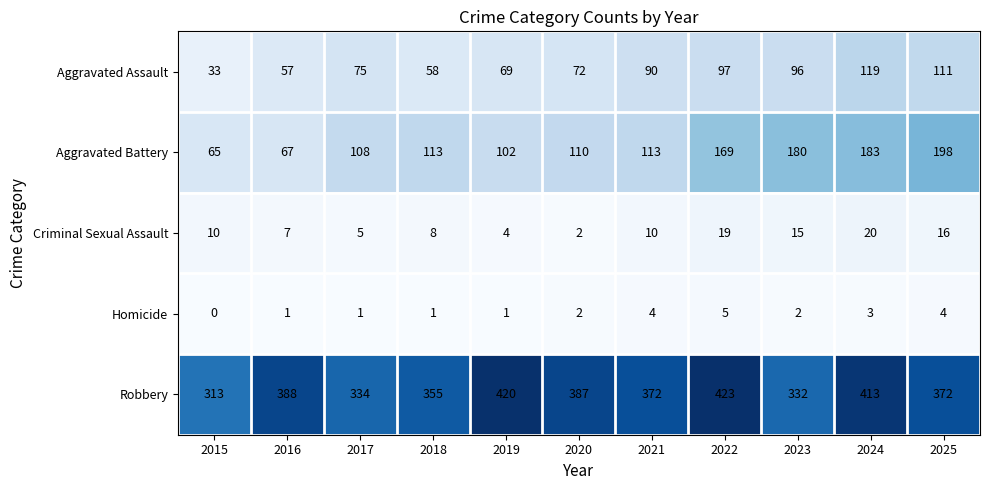

What is the difference between the highest and lowest values at 2021?

368